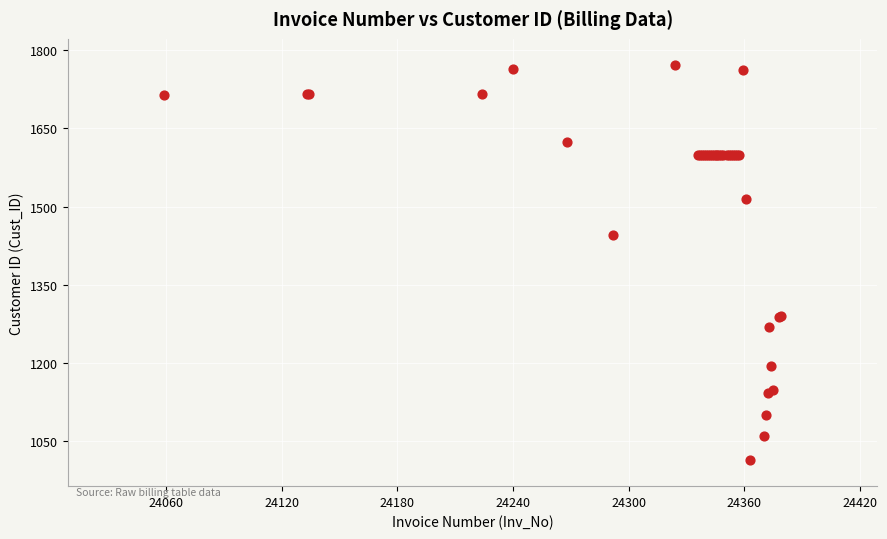

What Y value in the scatter plot is closest to 1392?

1446